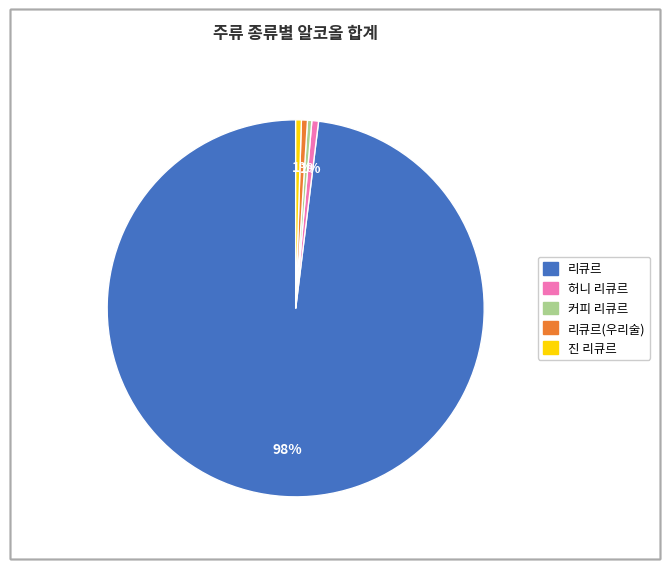

To the nearest percent, what is the average slice percentage?

20%